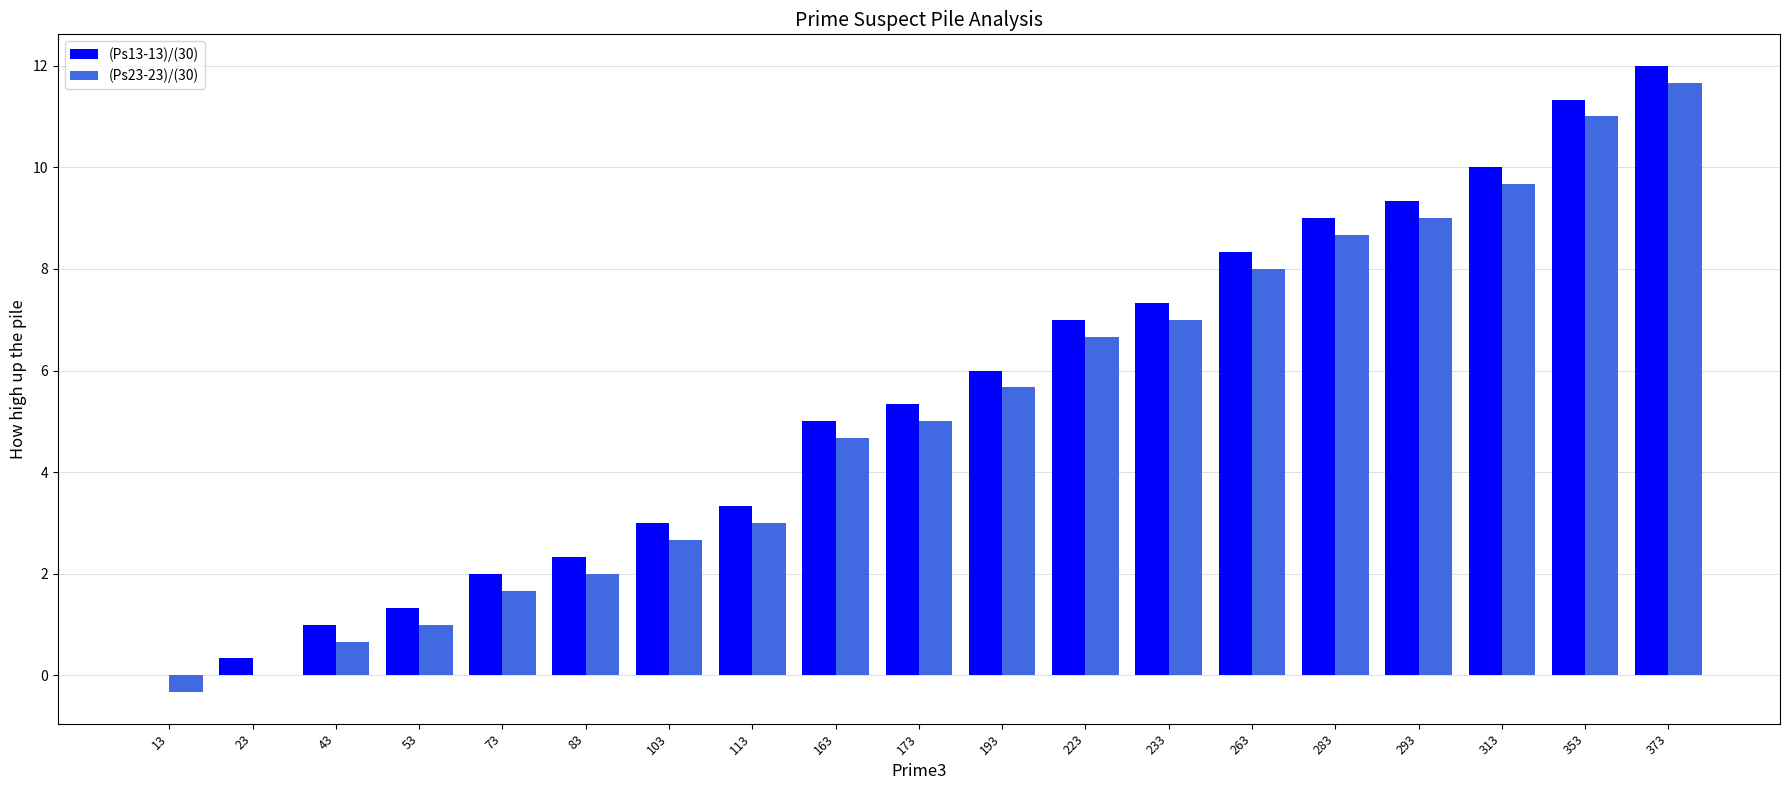

Which category has the highest value in the (Ps23-23)/(30) series?

373